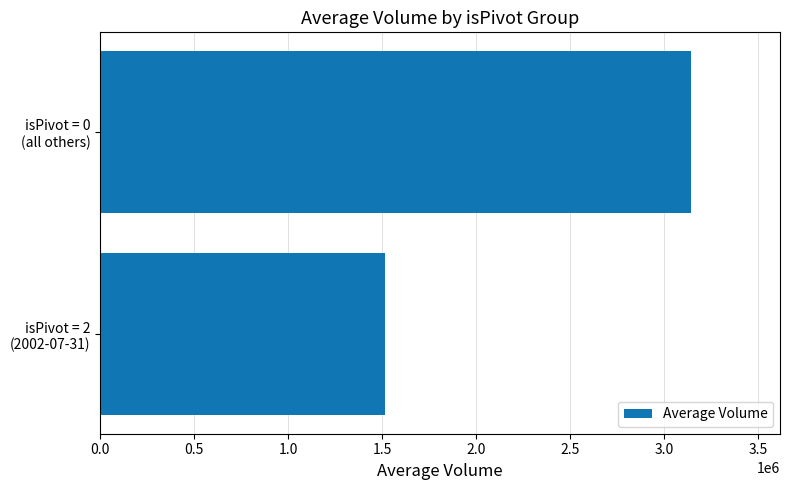

List the labels in order of value, smallest first.

isPivot = 2
(2002-07-31), isPivot = 0
(all others)